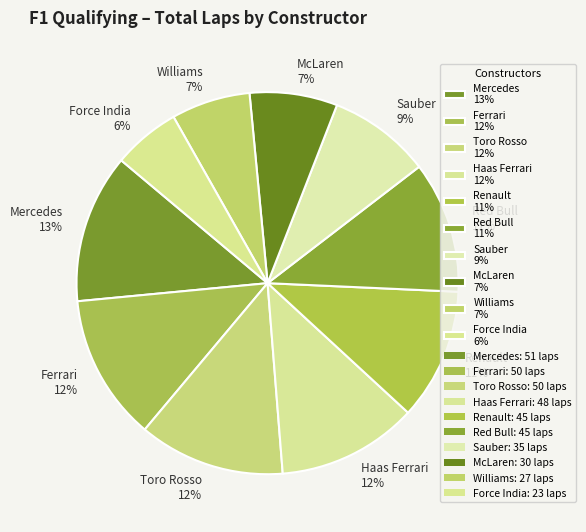

Is there any slice that represents more than half of the pie?

No